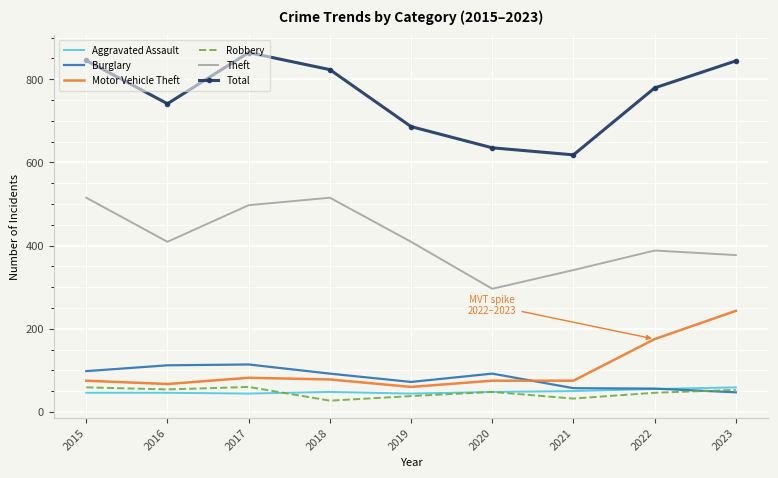

Which series has the widest spread of values?

Total